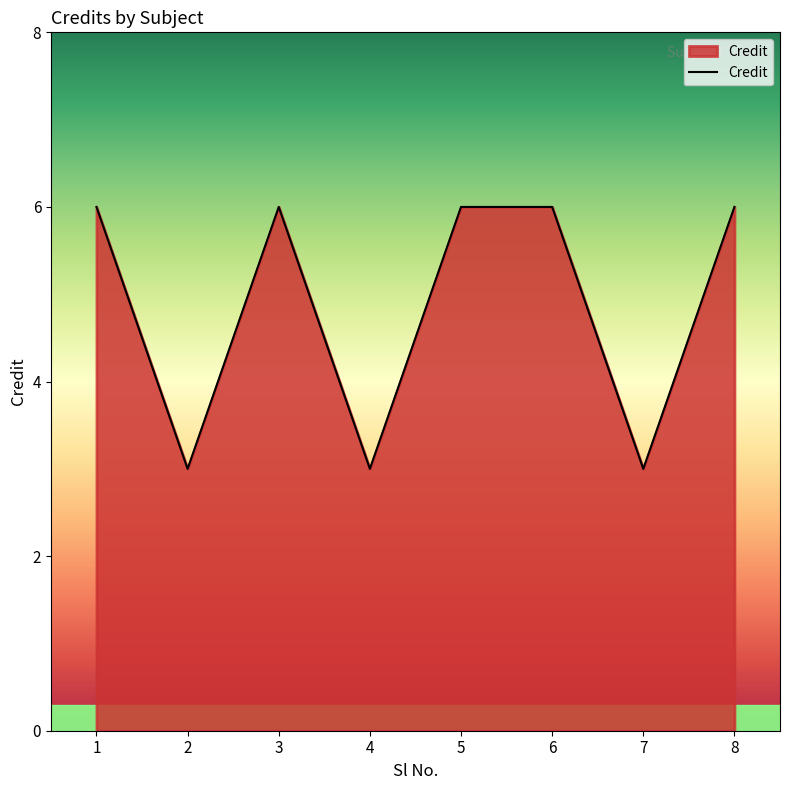

What is the smallest value displayed?

3